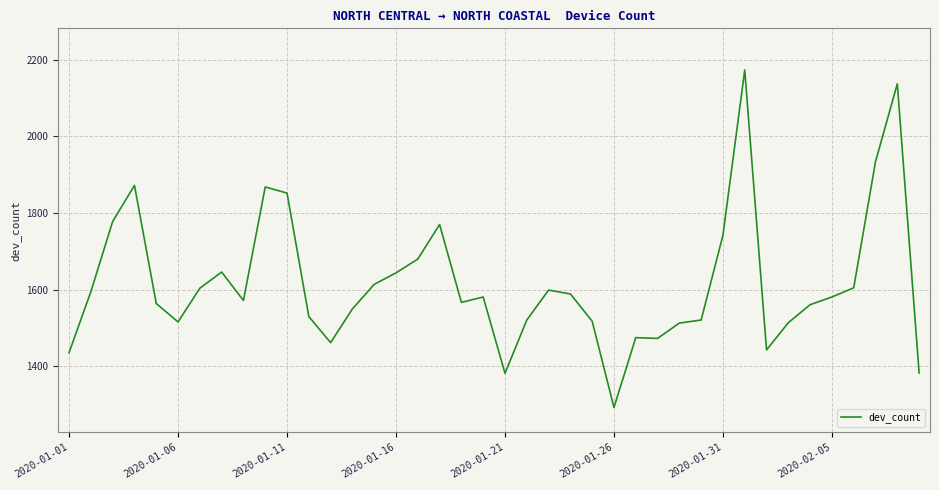

What is the difference between the second highest and second lowest values?

755